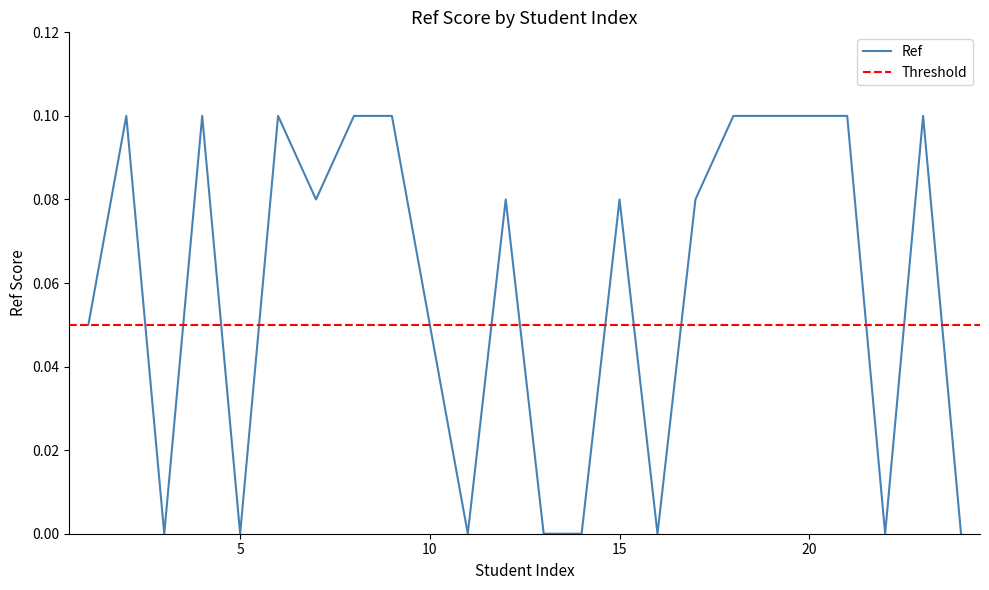

Rank the categories by value from highest to lowest.

2, 4, 6, 8, 9, 18, 19, 20, 21, 23, 7, 12, 15, 17, 1, 10, 3, 5, 11, 13, 14, 16, 22, 24